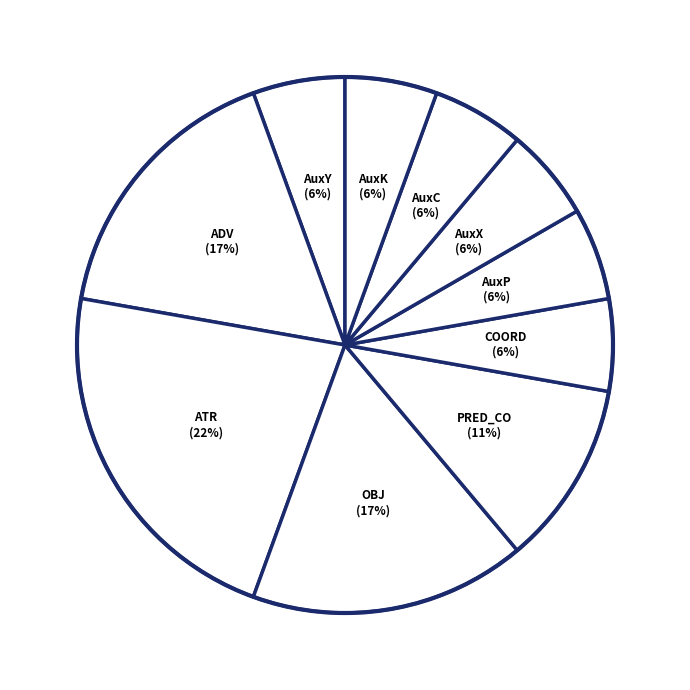

How many segments does this pie chart have?

10